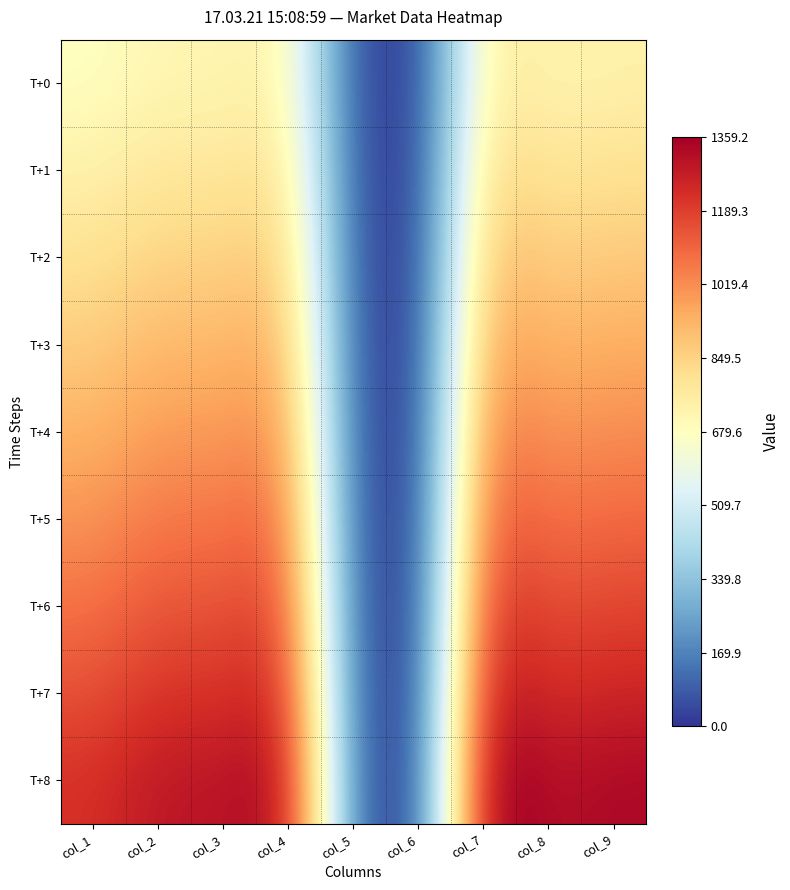

Reading left to right, list all the values displayed in this chart.

T+0: col_1=675.9	col_2=716.7	col_3=716.0	col_4=743.1	col_5=47.0	col_6=0.0	col_7=774.5	col_8=723.9	col_9=738.4
T+1: col_1=737.3	col_2=781.8	col_3=781.1	col_4=810.6	col_5=51.3	col_6=0.0	col_7=844.9	col_8=789.6	col_9=805.5
T+2: col_1=800.7	col_2=849.1	col_3=848.3	col_4=880.4	col_5=55.7	col_6=0.0	col_7=917.6	col_8=857.5	col_9=874.8
T+3: col_1=866.1	col_2=918.4	col_3=917.6	col_4=952.3	col_5=60.3	col_6=0.0	col_7=992.5	col_8=927.6	col_9=946.3
T+4: col_1=933.5	col_2=989.9	col_3=989.0	col_4=1026.4	col_5=65.0	col_6=0.0	col_7=1069.8	col_8=999.8	col_9=1020.0
T+5: col_1=1002.9	col_2=1063.6	col_3=1062.6	col_4=1102.8	col_5=69.8	col_6=0.0	col_7=1149.4	col_8=1074.2	col_9=1095.8
T+6: col_1=1074.4	col_2=1139.3	col_3=1138.3	col_4=1181.3	col_5=74.8	col_6=0.0	col_7=1231.2	col_8=1150.7	col_9=1173.9
T+7: col_1=1147.8	col_2=1217.2	col_3=1216.1	col_4=1262.1	col_5=79.9	col_6=0.0	col_7=1315.4	col_8=1229.4	col_9=1254.1
T+8: col_1=1223.3	col_2=1297.2	col_3=1296.0	col_4=1345.0	col_5=85.1	col_6=0.0	col_7=1401.9	col_8=1310.2	col_9=1336.5